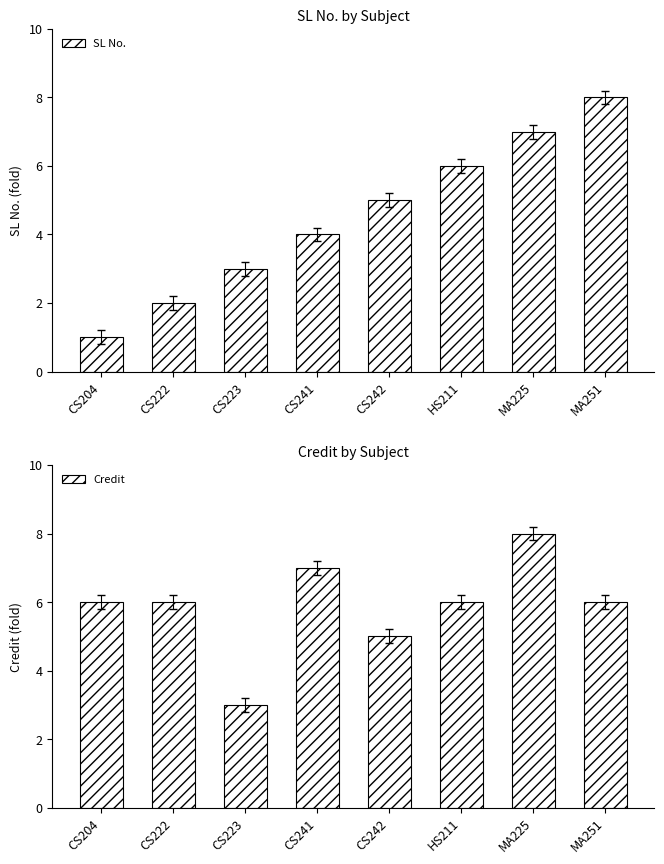

Reading left to right, what are all the values shown in this chart?

SL No.: CS204=1	CS222=2	CS223=3	CS241=4	CS242=5	HS211=6	MA225=7	MA251=8
Credit: CS204=6	CS222=6	CS223=3	CS241=7	CS242=5	HS211=6	MA225=8	MA251=6